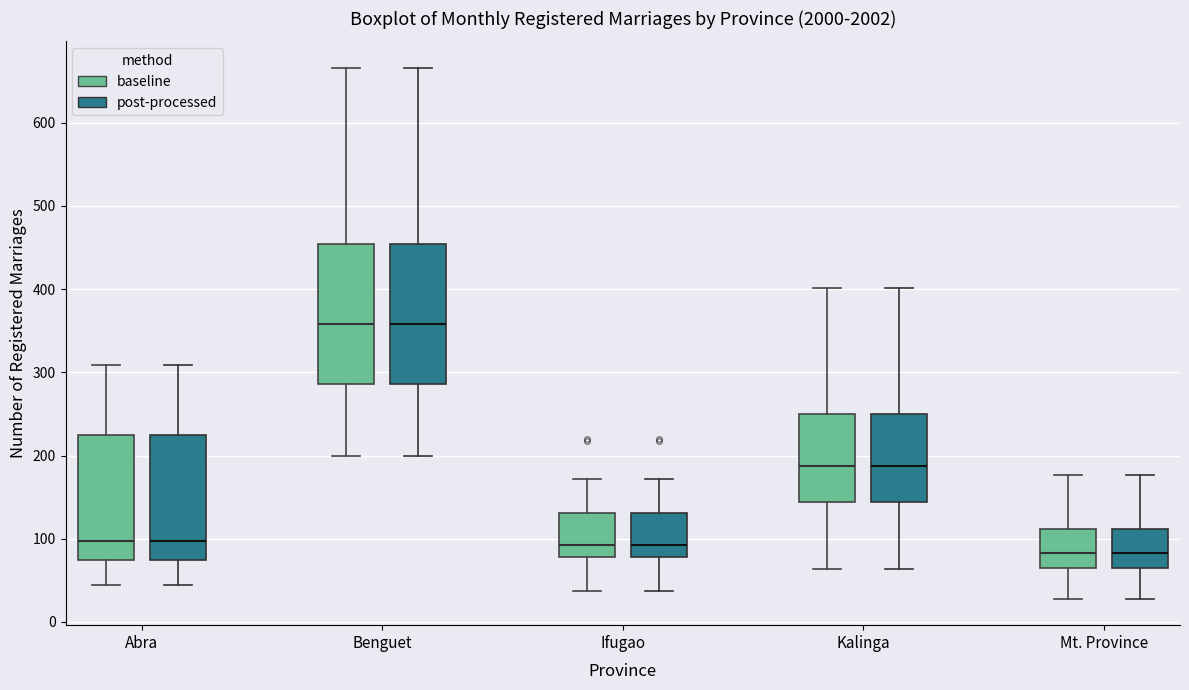

Reading left to right, transcribe this box plot: for each box, give where its median line is, the range the box spans, and where its two whiskers end, as read against the y-axis. The values are not printed on the chart, so give them approximately, as read against the axis.

Abra (baseline): median 100, box 70 to 230, whiskers 40 to 310
Abra (post-processed): median 100, box 70 to 230, whiskers 40 to 310
Benguet (baseline): median 360, box 290 to 450, whiskers 200 to 670
Benguet (post-processed): median 360, box 290 to 450, whiskers 200 to 670
Ifugao (baseline): median 90, box 80 to 130, whiskers 40 to 170
Ifugao (post-processed): median 90, box 80 to 130, whiskers 40 to 170
Kalinga (baseline): median 190, box 140 to 250, whiskers 60 to 400
Kalinga (post-processed): median 190, box 140 to 250, whiskers 60 to 400
Mt. Province (baseline): median 80, box 70 to 110, whiskers 30 to 180
Mt. Province (post-processed): median 80, box 70 to 110, whiskers 30 to 180